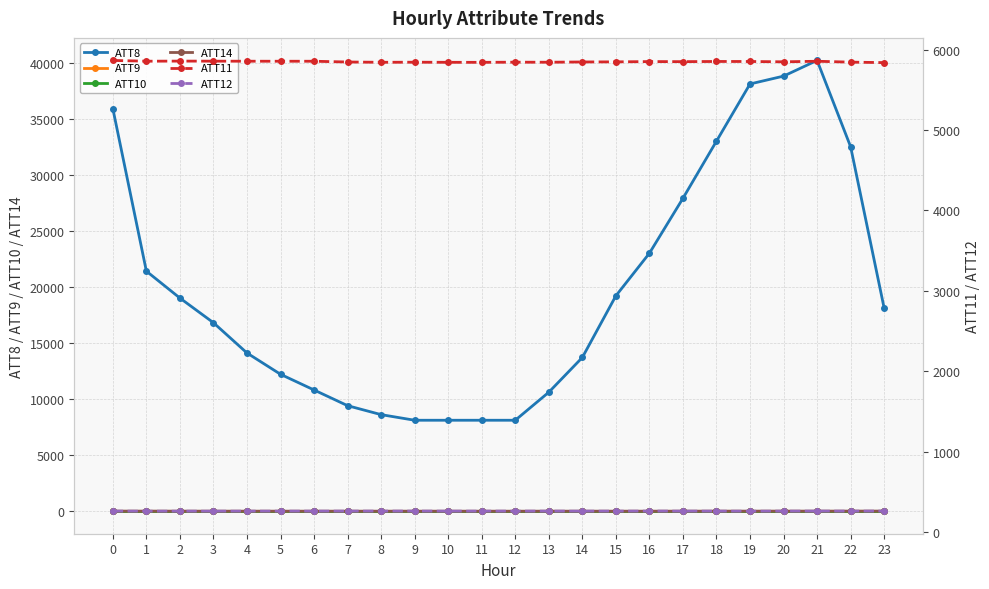

Which series has the largest total across all categories?

ATT8